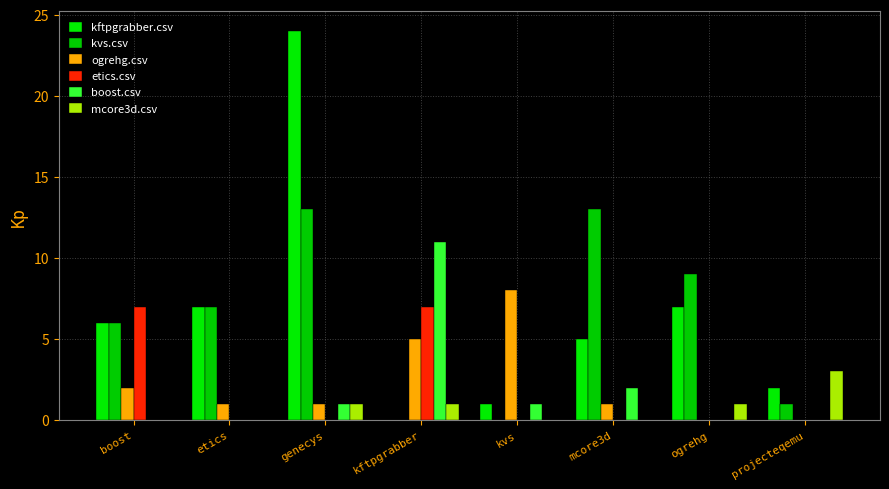

Is the value of ogrehg.csv at ogrehg greater than the value of etics.csv at kftpgrabber?

No